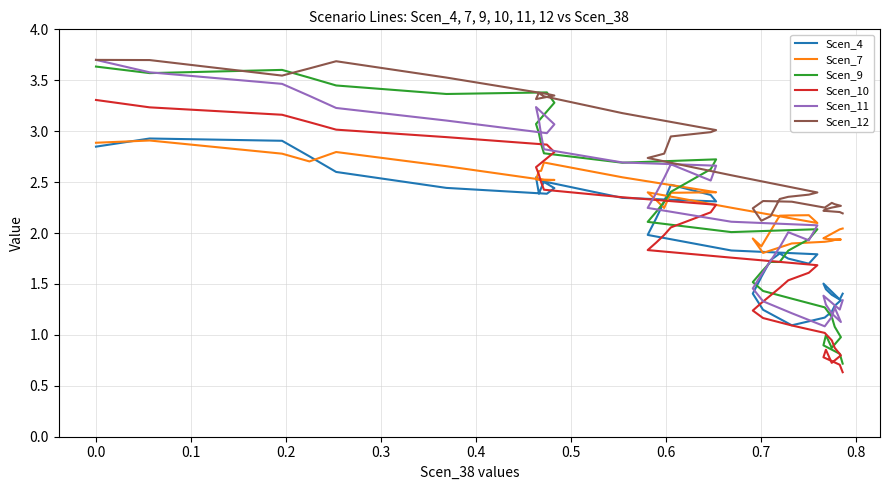

How many series are shown in this chart?

6